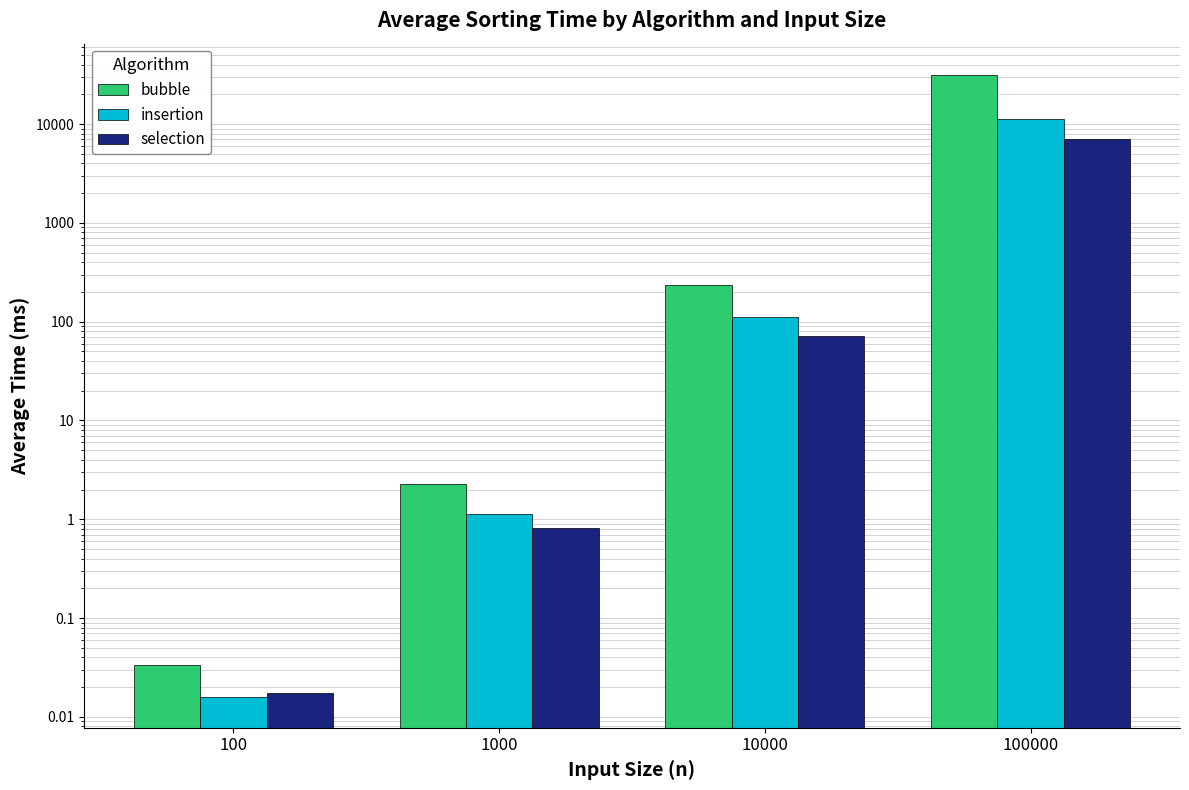

Are the bars grouped side by side (vs. stacked)?

Yes